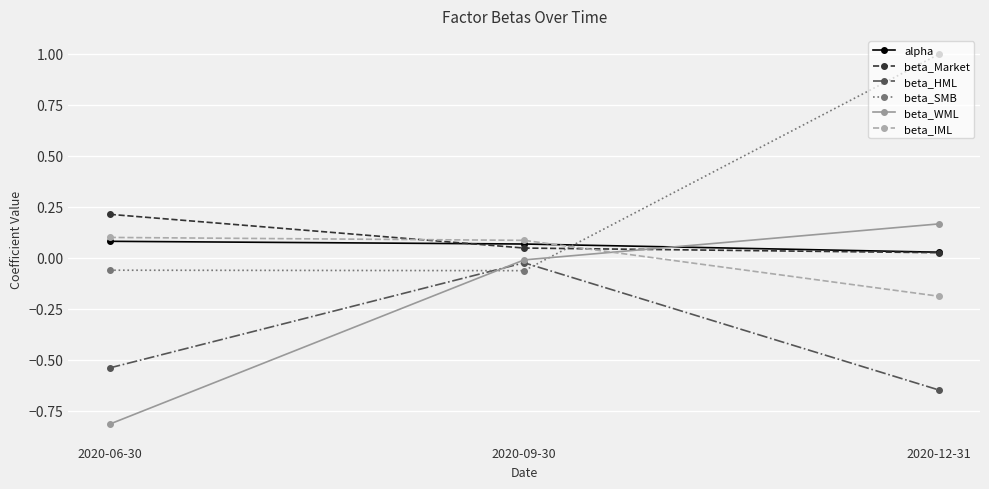

Which category has the highest value in the beta_WML series?

2020-12-31